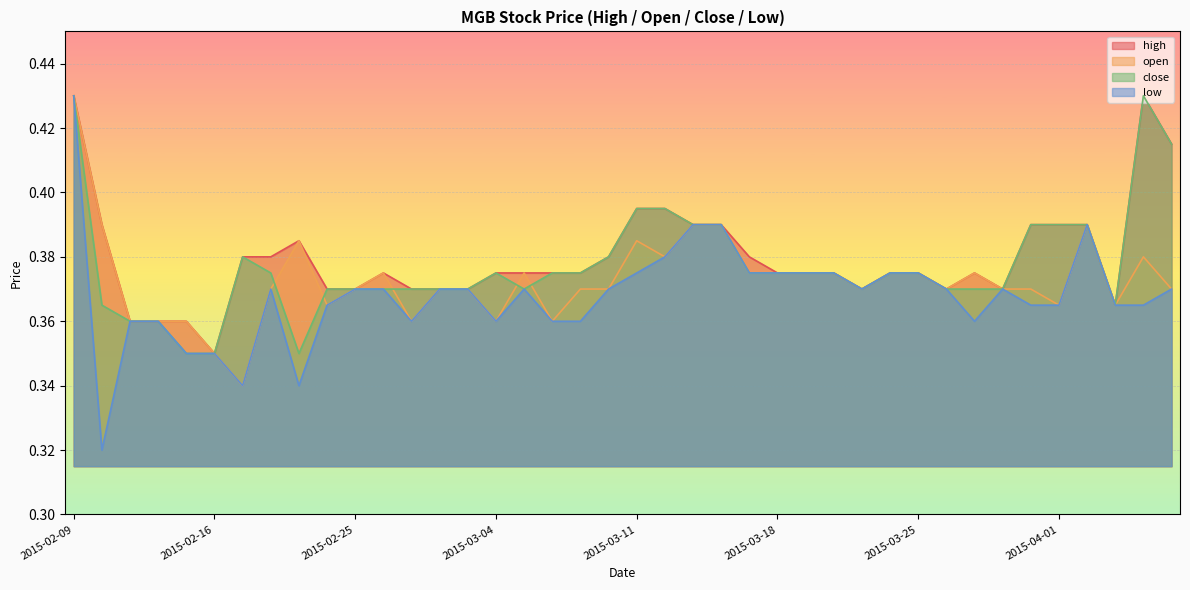

What is the average value of the close series?

0.4